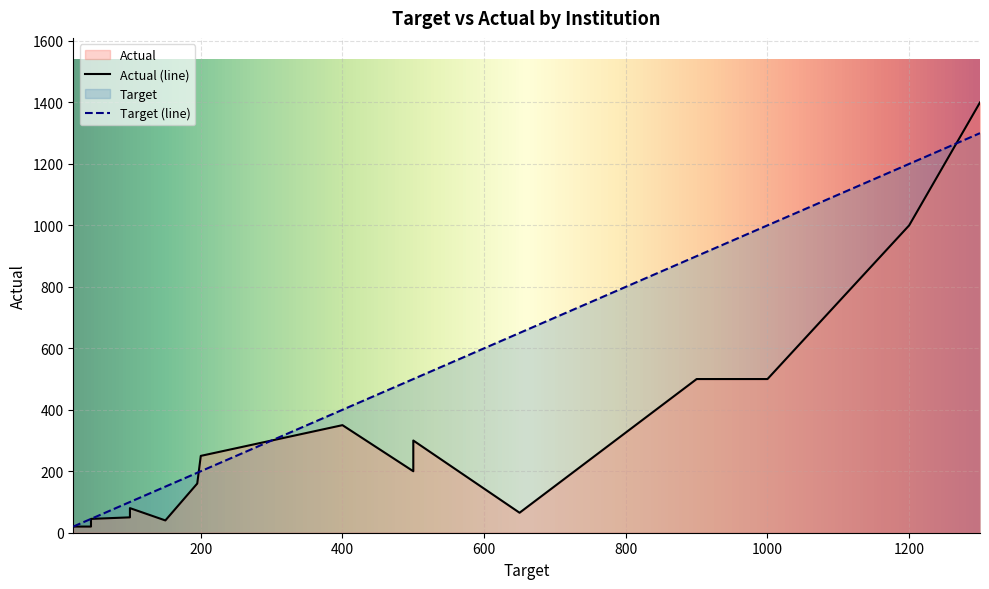

True or false: Actual has more than 2 interior local peaks.

True